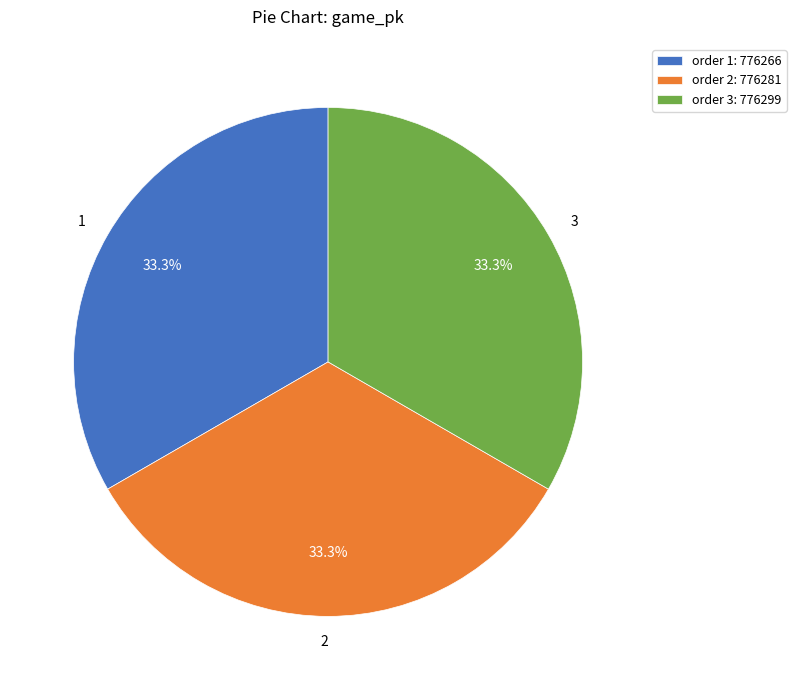

What is the total percentage of 1 and 2?

66.7%